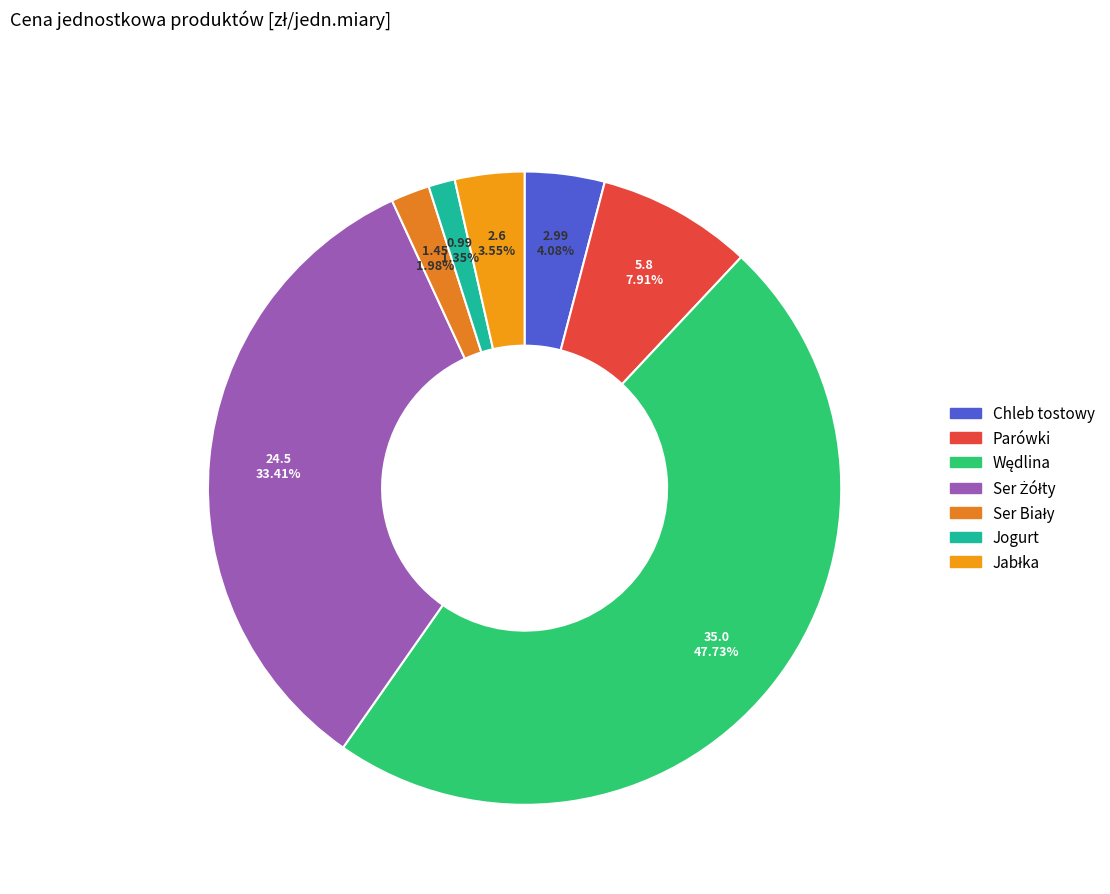

To the nearest percent, what is the average slice percentage?

14%